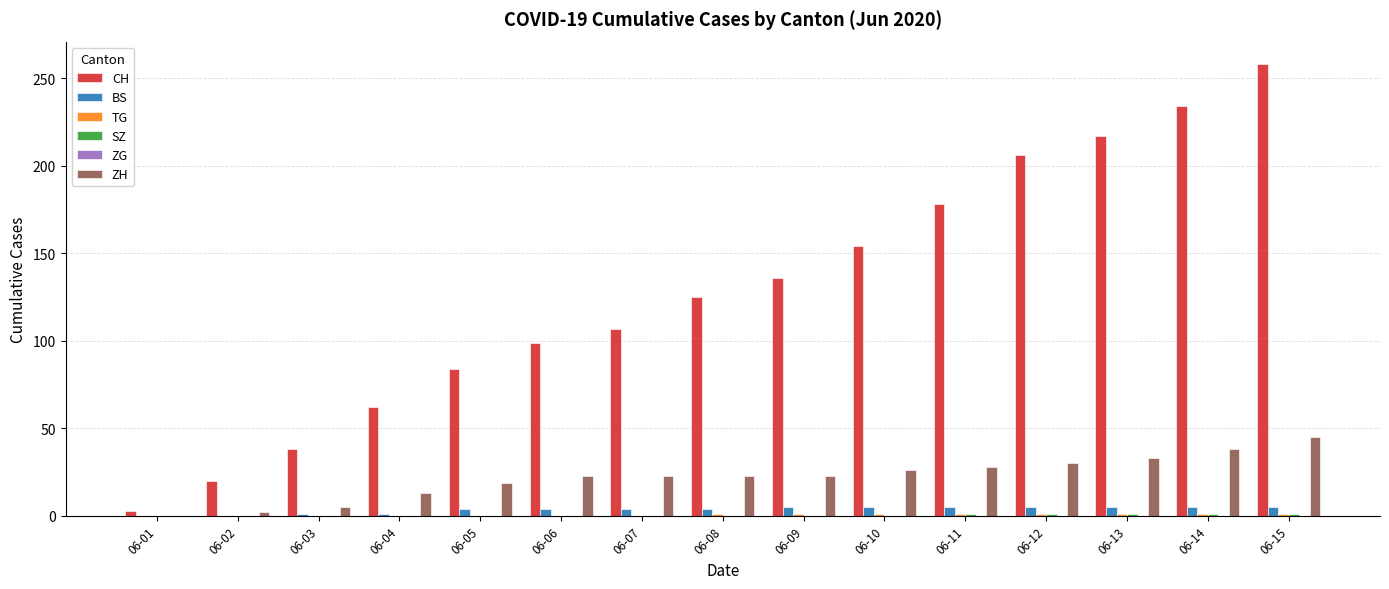

What is the greatest value displayed?

258